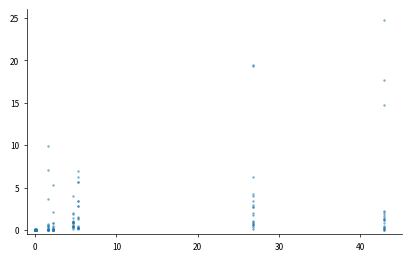

What Y value in the scatter plot is closest to 12?

9.9